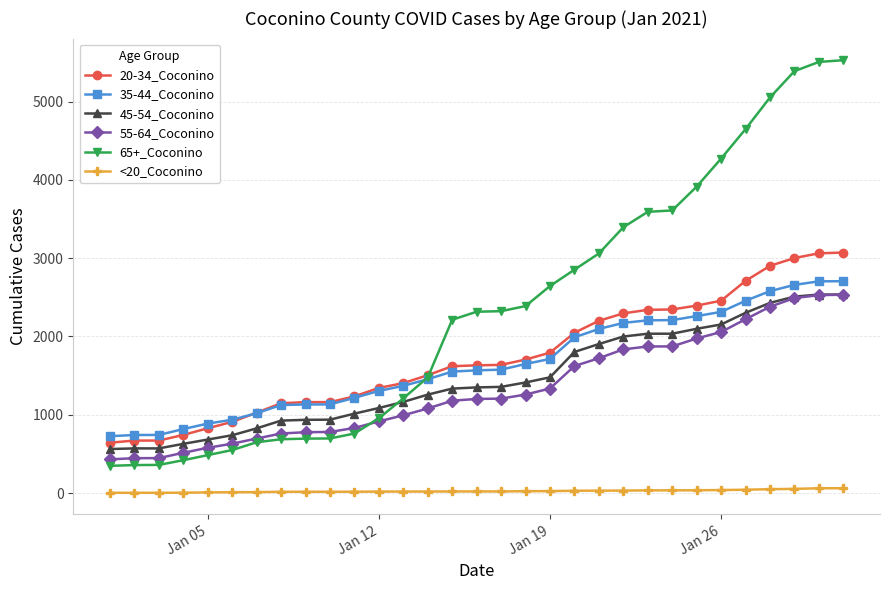

Which series has the largest total across all categories?

65+_Coconino